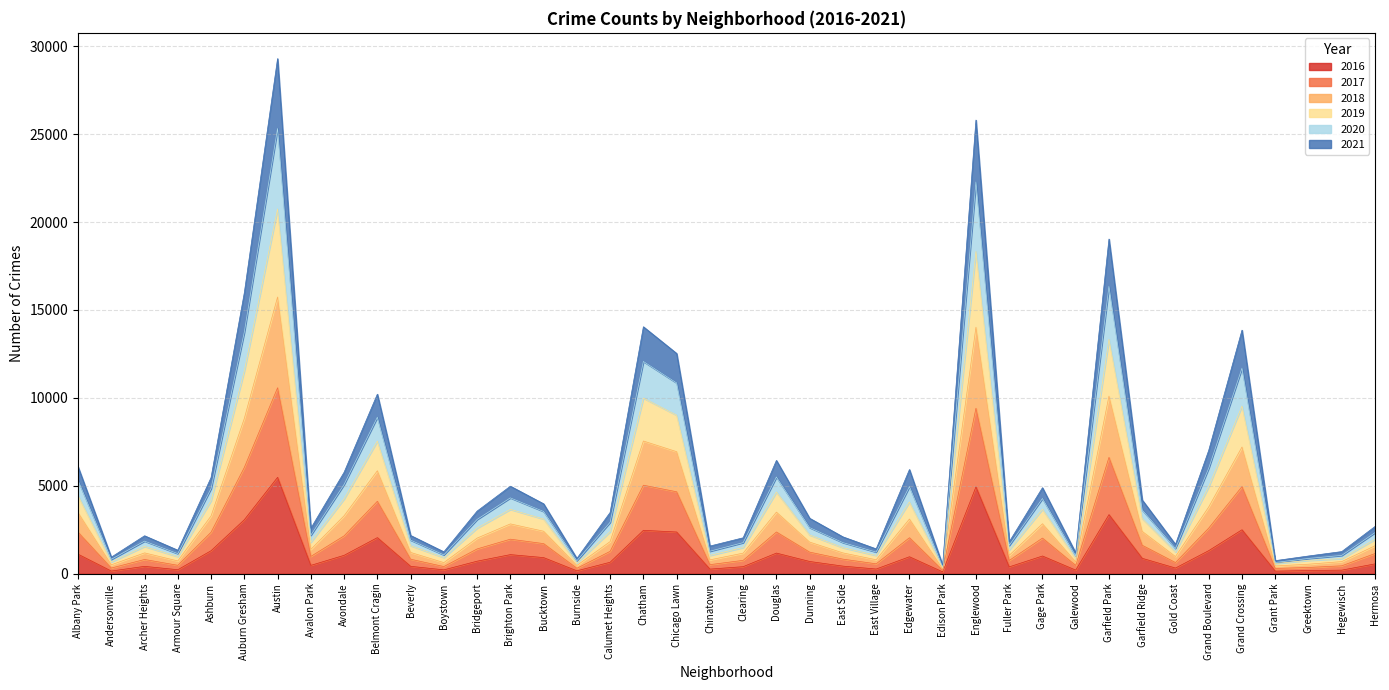

What is the value of the 2016 point at the 18th from the left?

2468